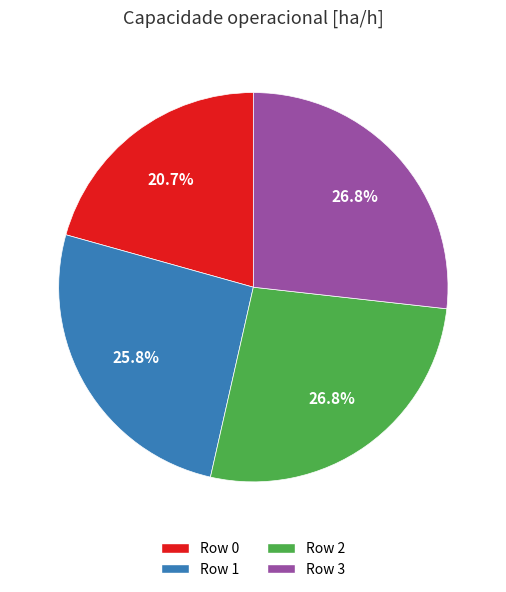

Does any single category account for the majority?

No